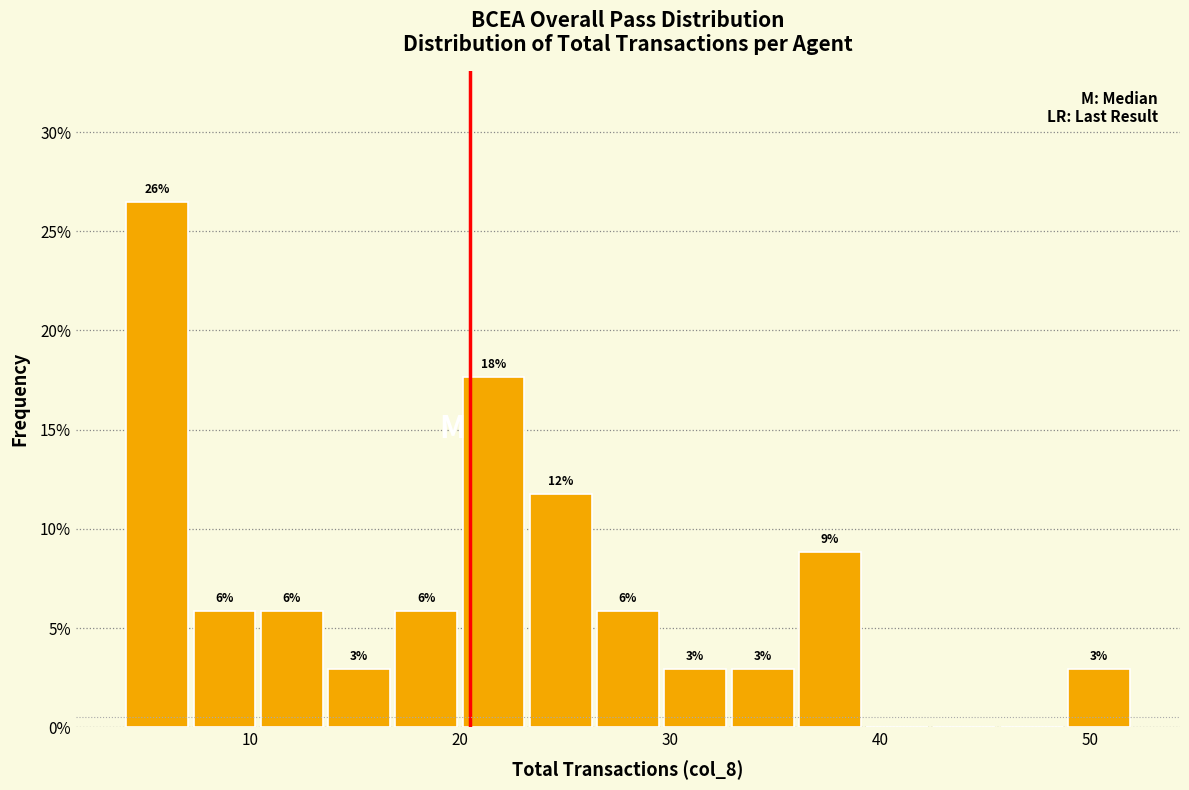

Read against the x-axis, roughly where is the centre of the tallest bar?

6